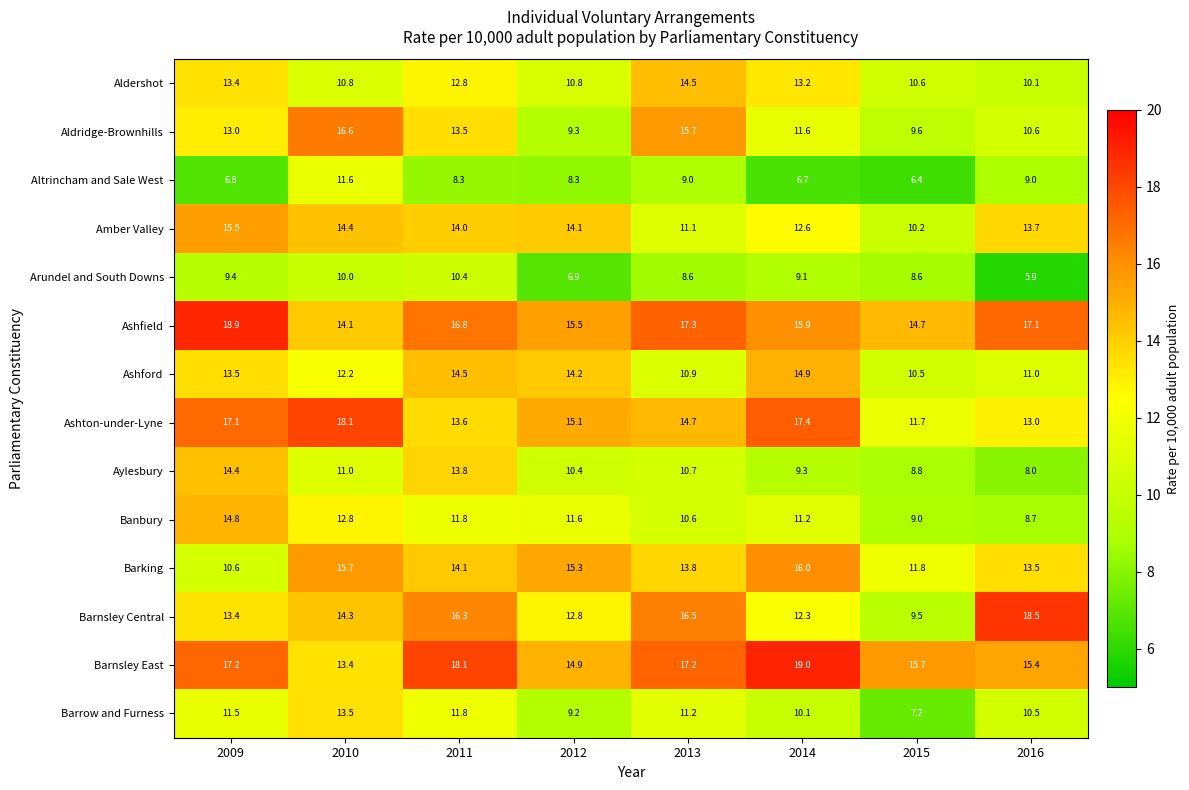

Which category has the highest value across all series?

2014